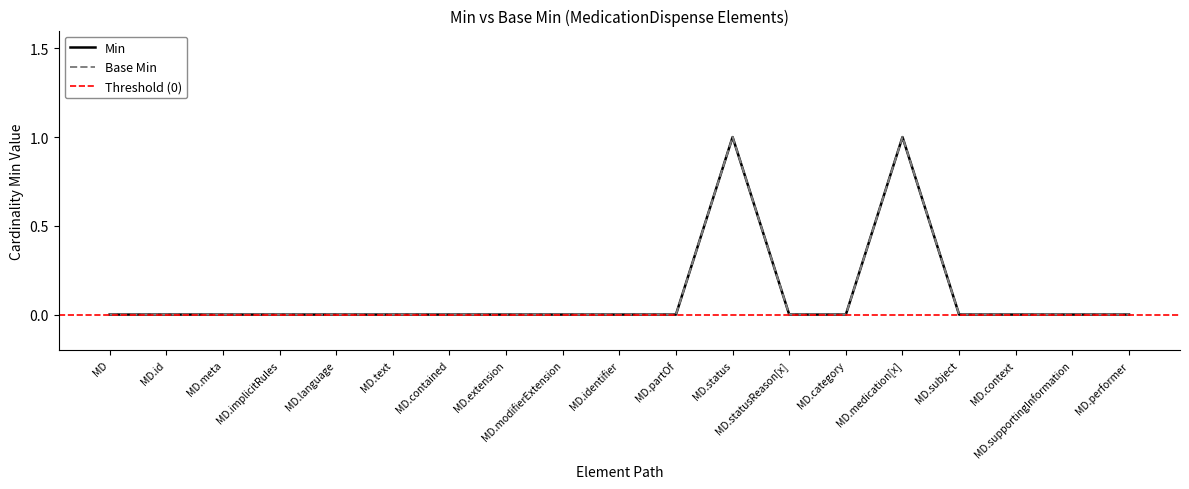

What is the sum of all Min values?

2